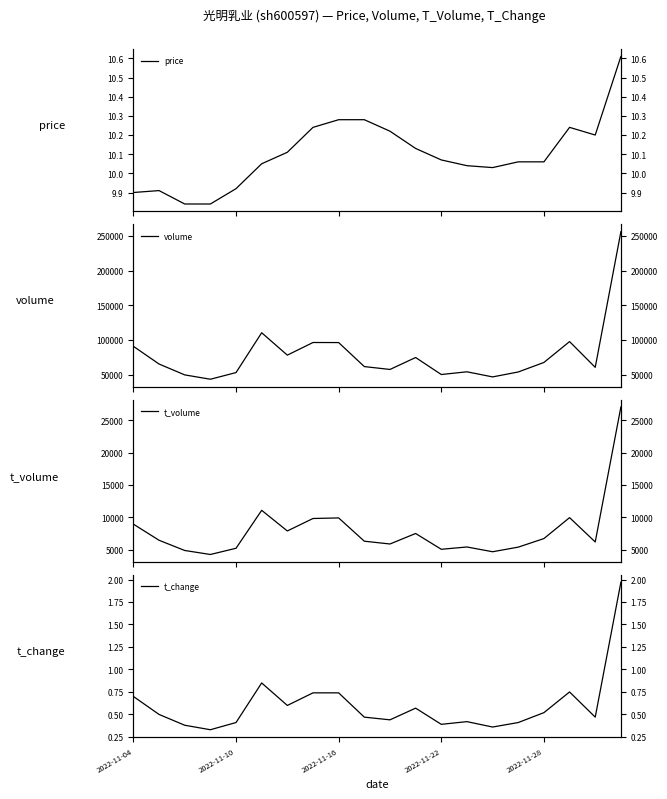

True or false: volume and price cross at least once.

False